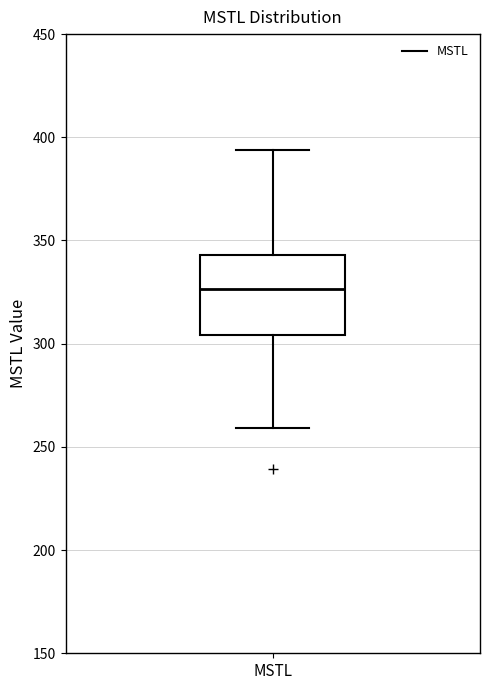

Transcribe this box plot: give where the median line is, the range the box spans, and where the two whiskers end, as read against the y-axis. The values are not printed on the chart, so give them approximately, as read against the axis.

median 325, box 305 to 345, whiskers 260 to 395